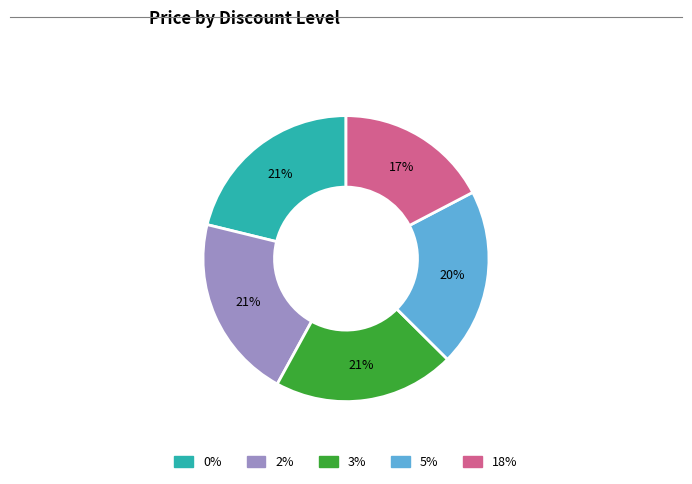

Is 3% the majority of the pie?

No